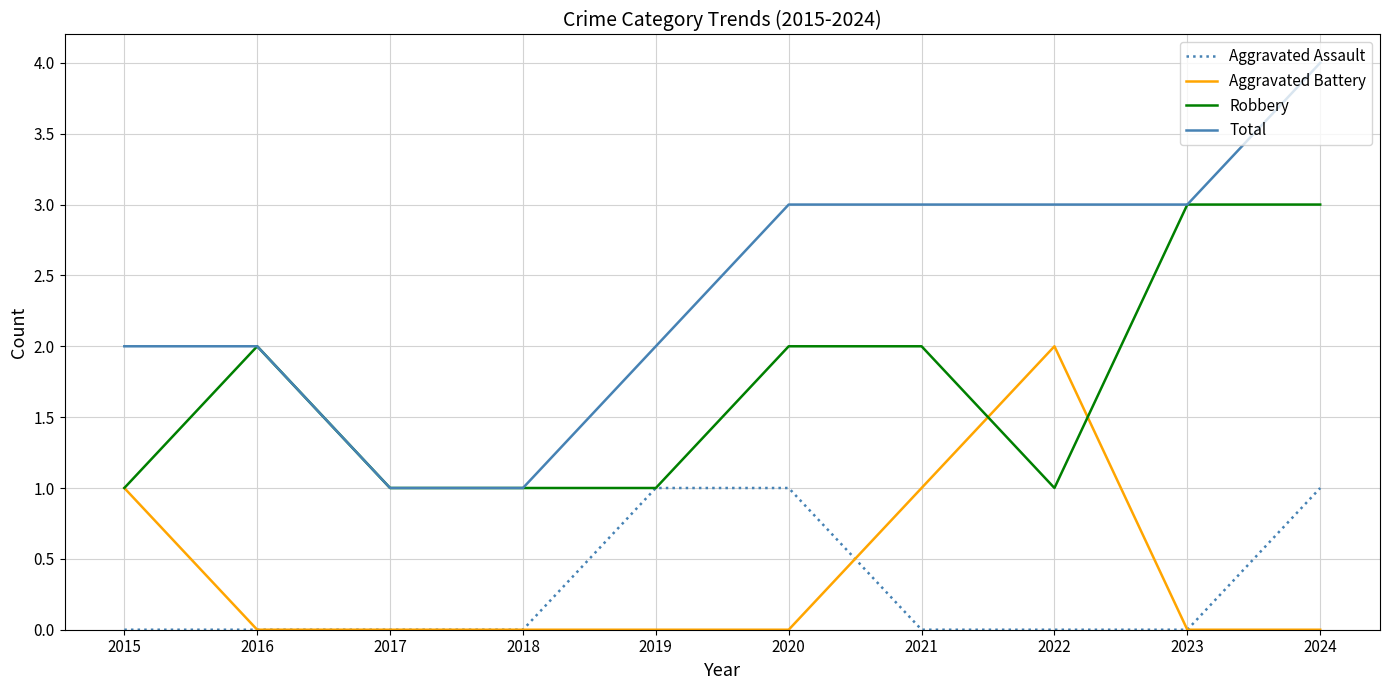

True or false: Aggravated Assault and Total cross at least once.

False